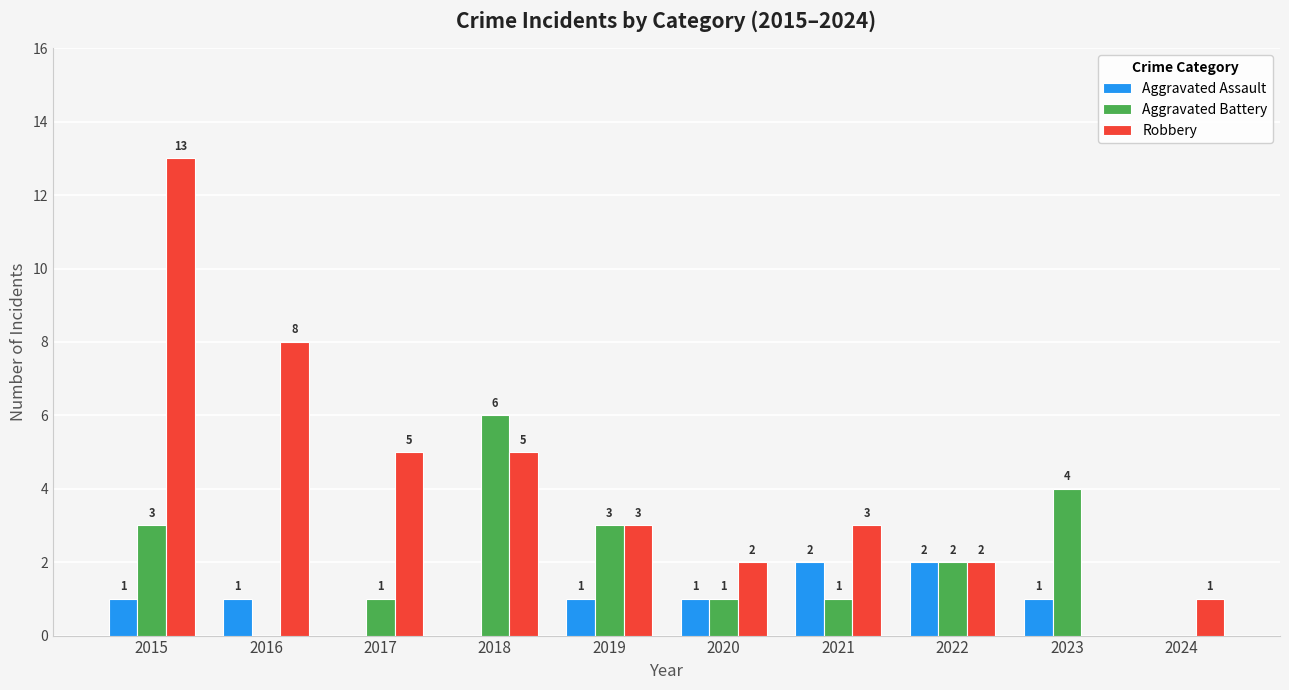

Reading left to right, extract all data points from this chart.

Aggravated Assault: 1	1	0	0	1	1	2	2	1	0
Aggravated Battery: 3	0	1	6	3	1	1	2	4	0
Robbery: 13	8	5	5	3	2	3	2	0	1